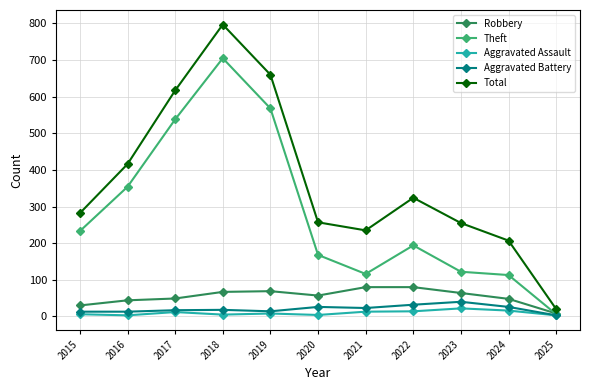

Which series changed the most between 2019 and 2022?

Theft